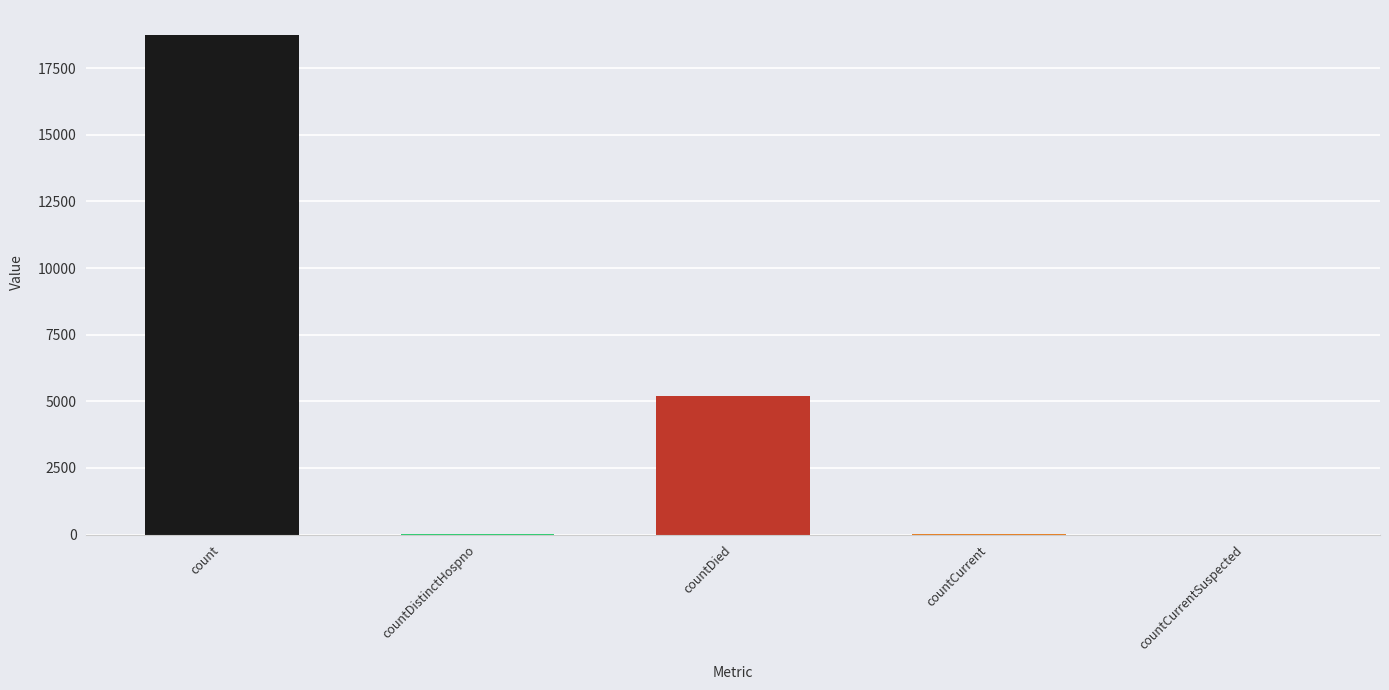

How many data points does each series have?

5